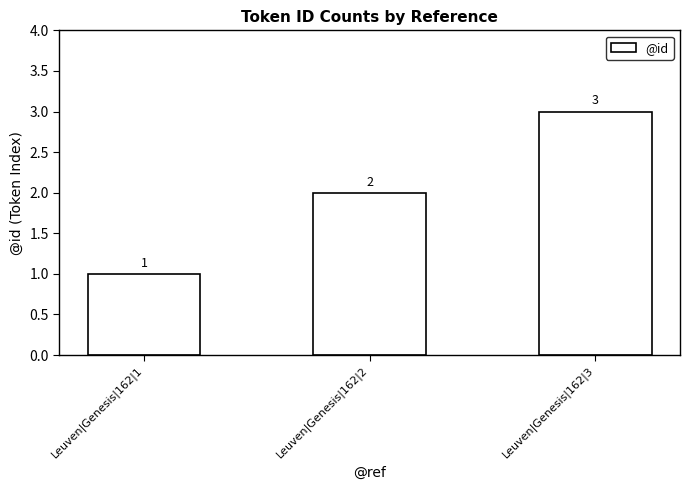

True or false: the data shows 2 at Leuven|Genesis|162|2.

True